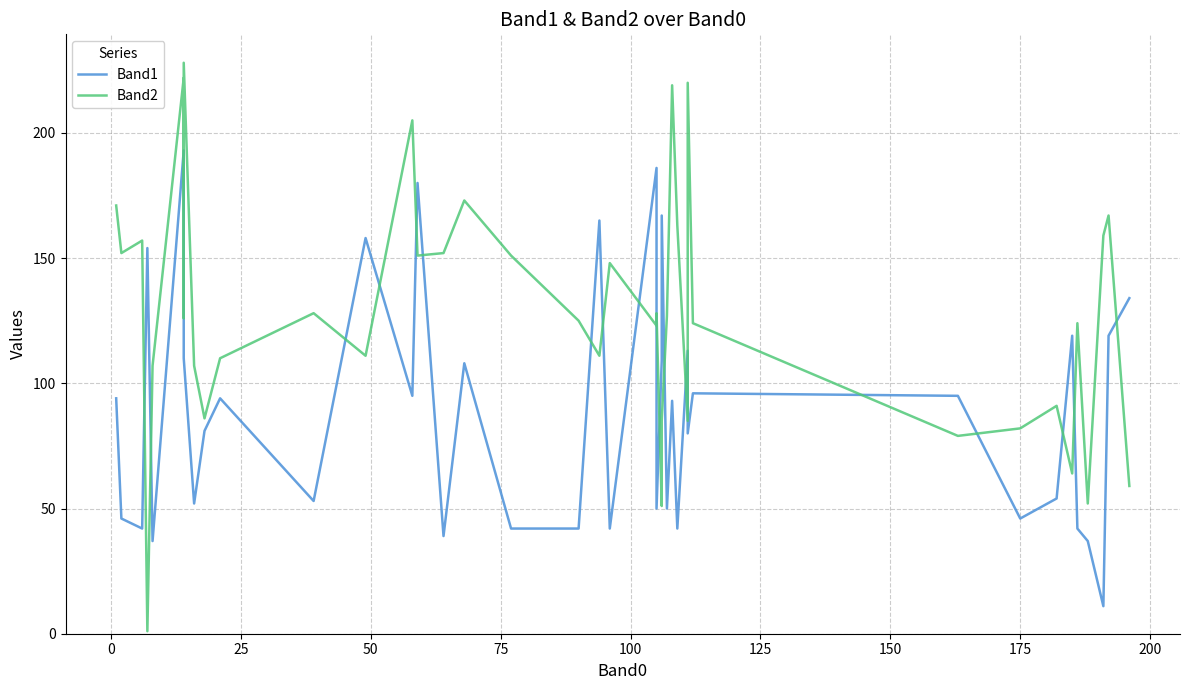

What are all the series names shown in the legend?

Band1, Band2